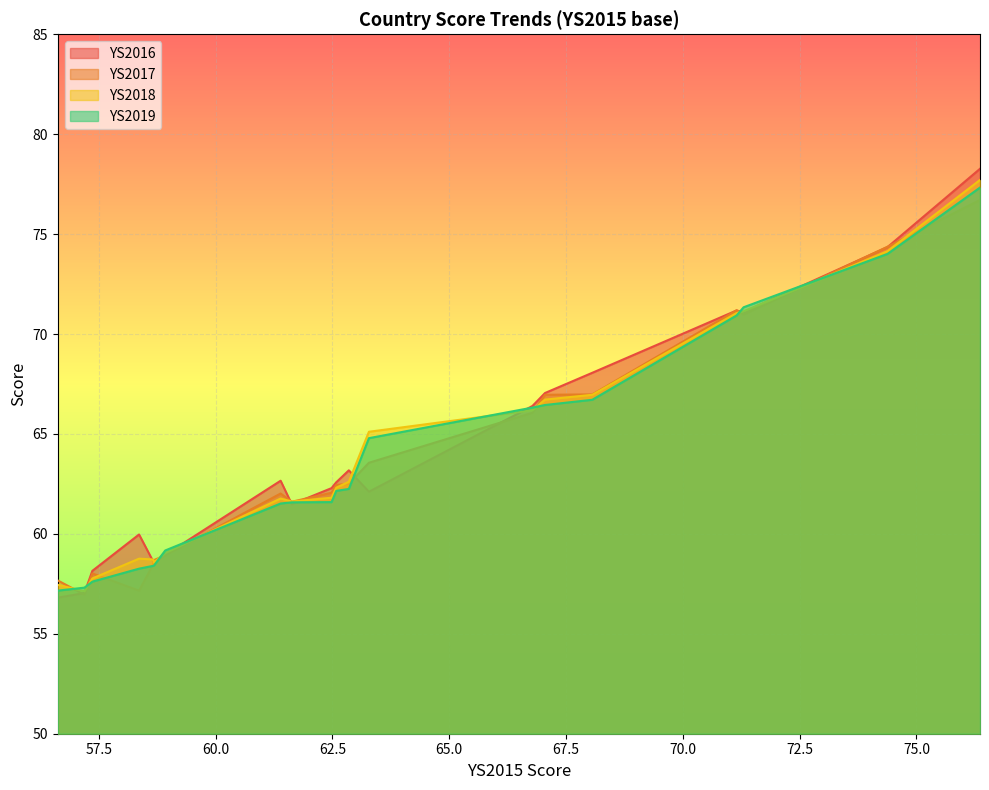

Which series has the largest total across all categories?

YS2016